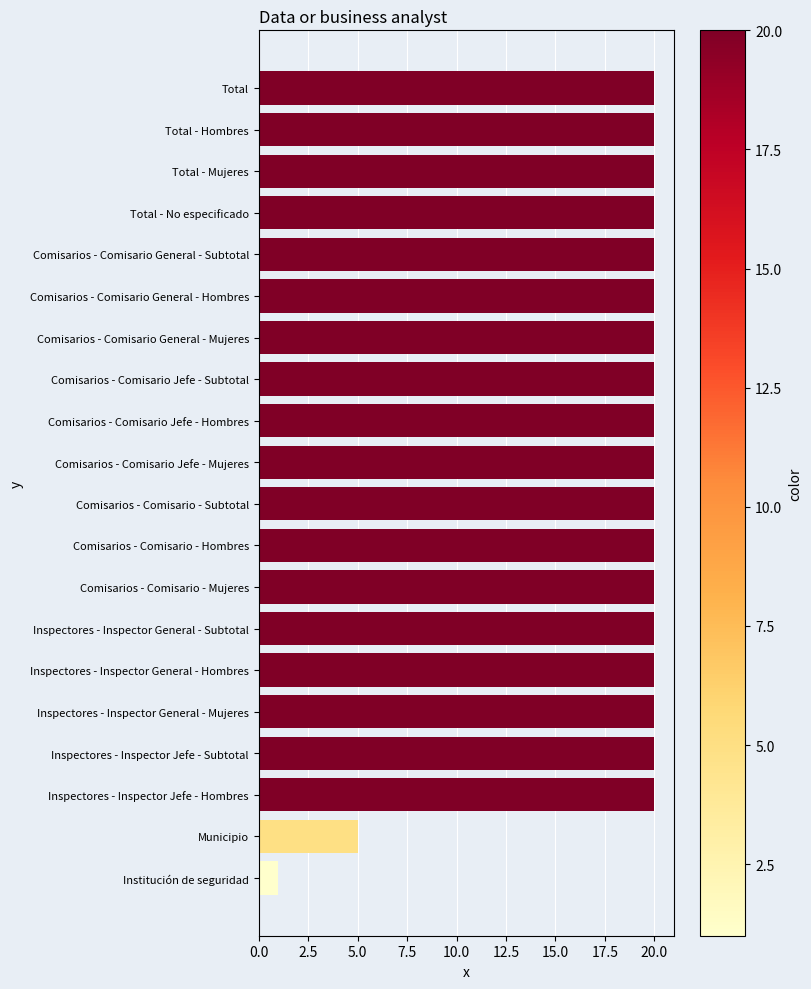

How many bars are there in total?

20